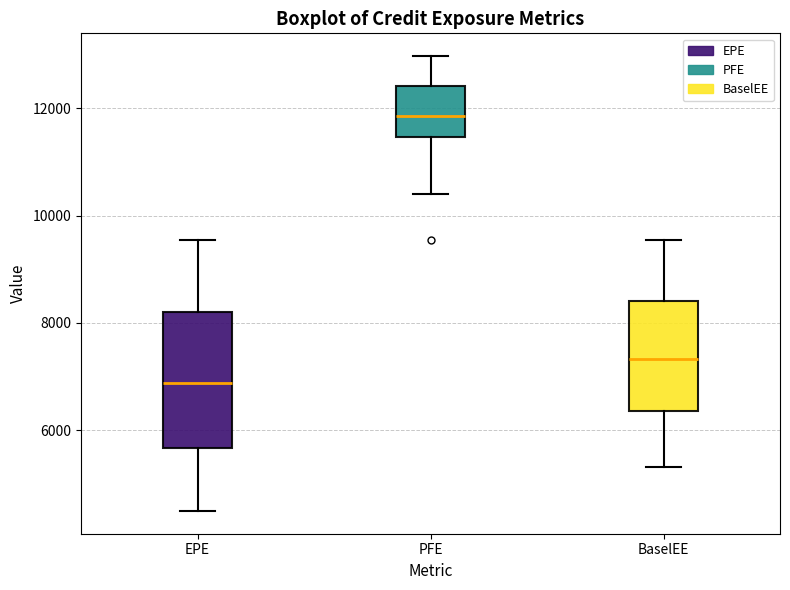

Reading left to right, transcribe this box plot: for each box, give where its median line is, the range the box spans, and where its two whiskers end, as read against the y-axis. The values are not printed on the chart, so give them approximately, as read against the axis.

EPE: median 6800, box 5600 to 8200, whiskers 4400 to 9600
PFE: median 11800, box 11400 to 12400, whiskers 10400 to 13000
BaselEE: median 7400, box 6400 to 8400, whiskers 5400 to 9600